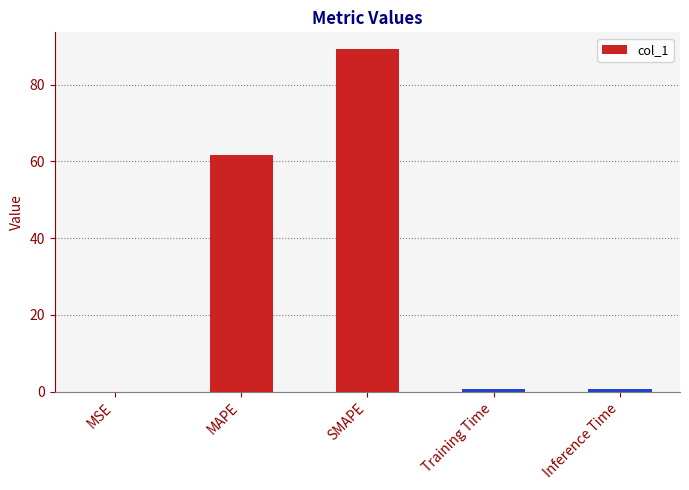

What is the average value?

30.5